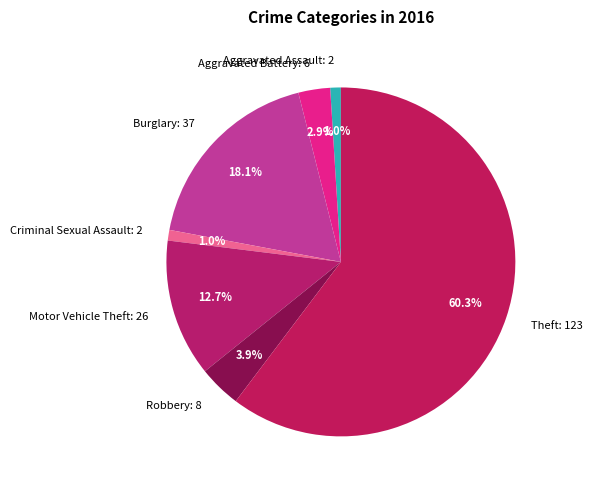

Combined, what portion of the pie is Aggravated Assault and Burglary?

19.1%